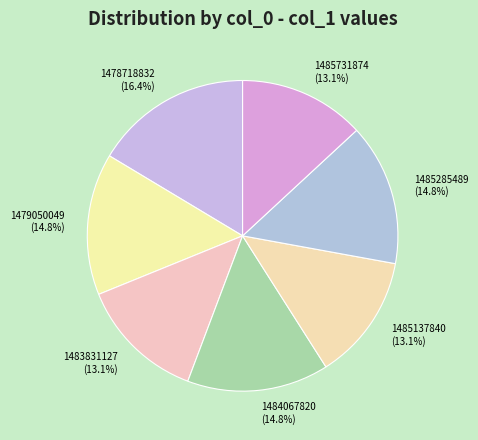

What percentage do 1485731874 and 1478718832 together represent?

29.5%